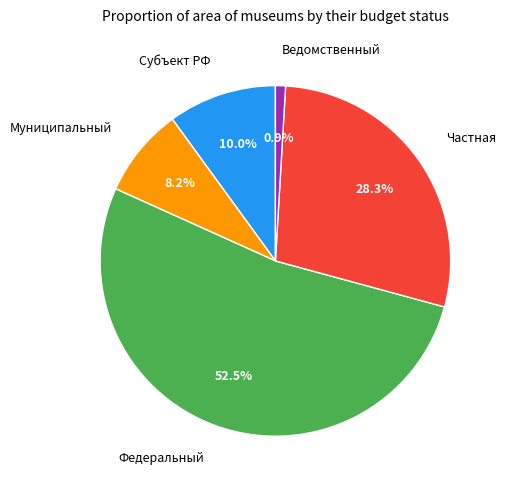

Does any single category account for the majority?

Yes